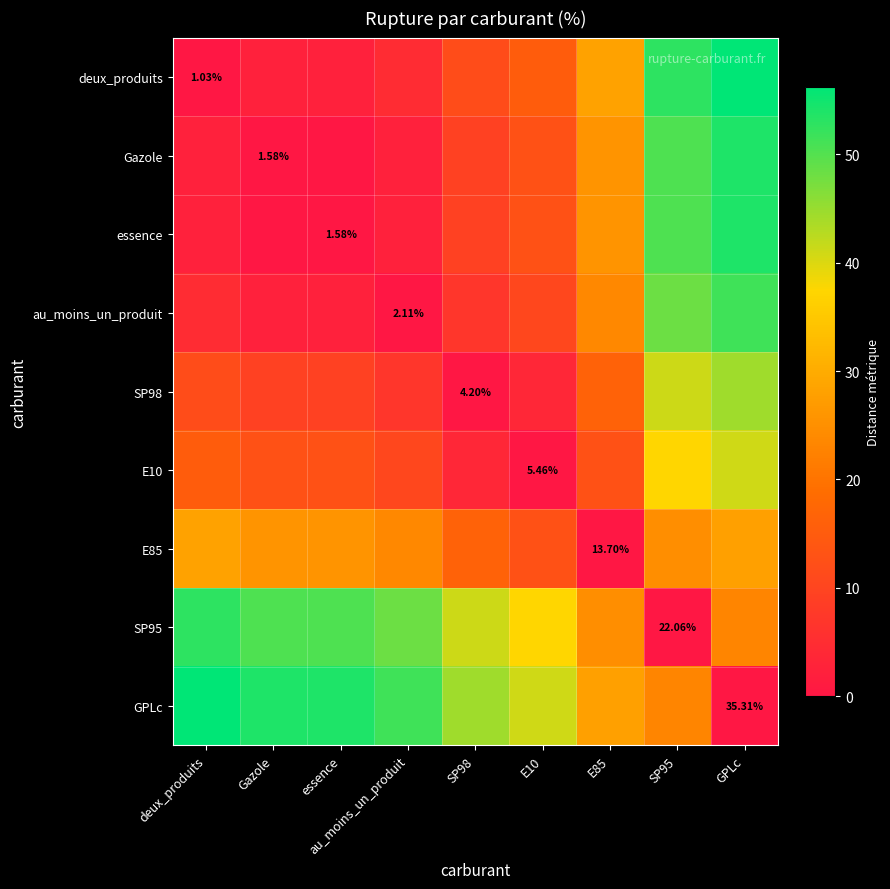

At which label does GPLc reach its peak?

deux_produits